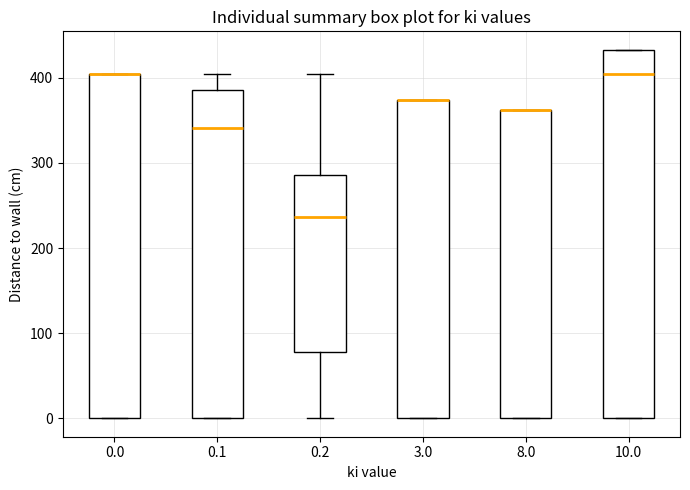

Comparing the boxes themselves (not the whiskers), which one is the tallest?

10.0